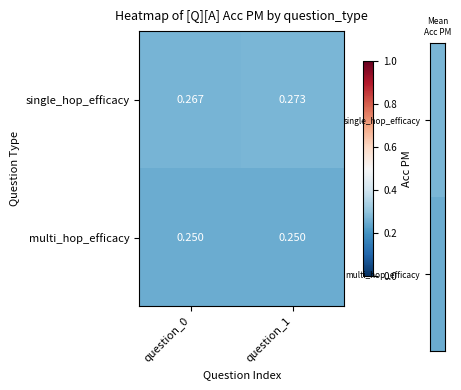

Is the value of single_hop_efficacy at question_1 greater than the value of multi_hop_efficacy at question_0?

Yes